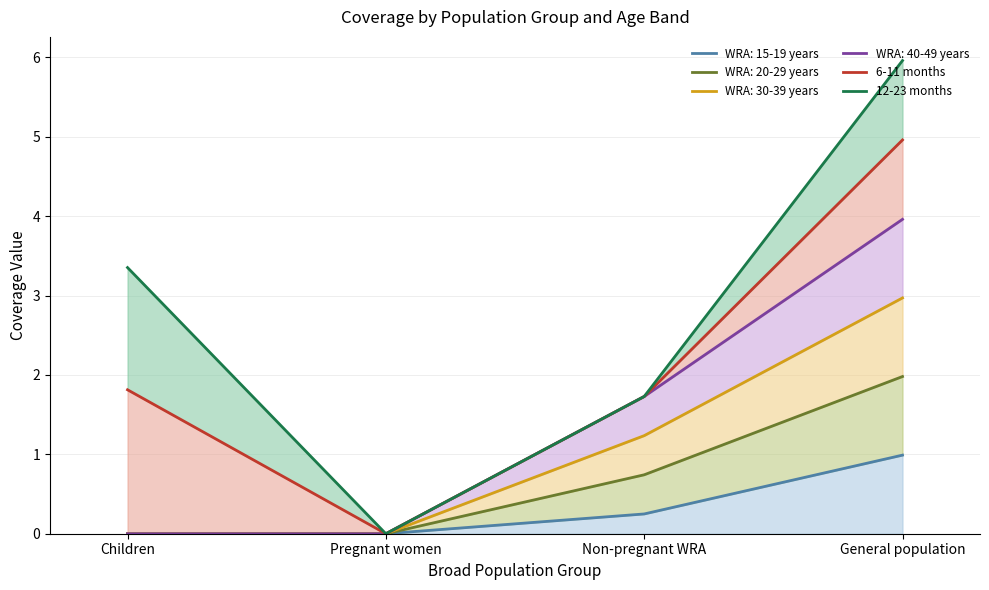

True or false: 12-23 months and 6-11 months intersect in this chart.

False